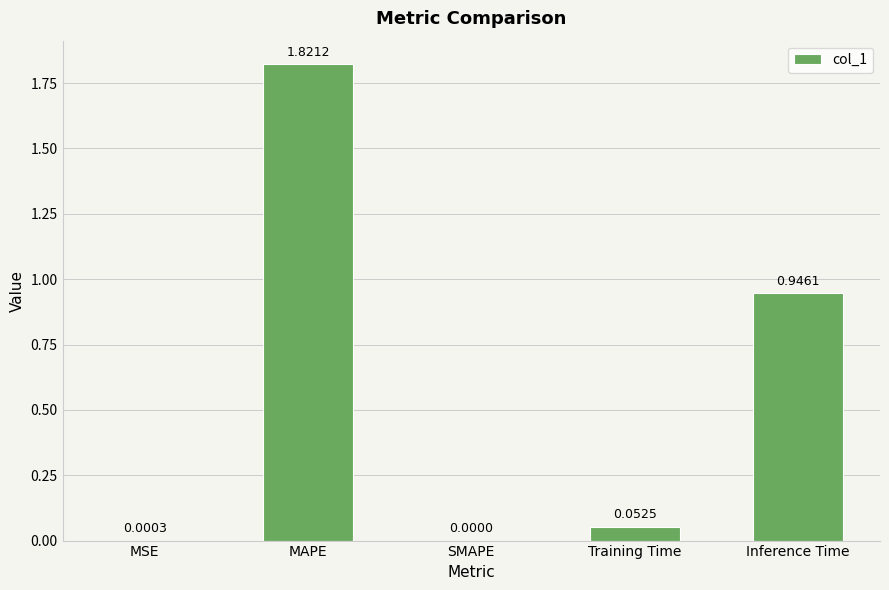

Which has a higher value, Training Time or MAPE?

MAPE